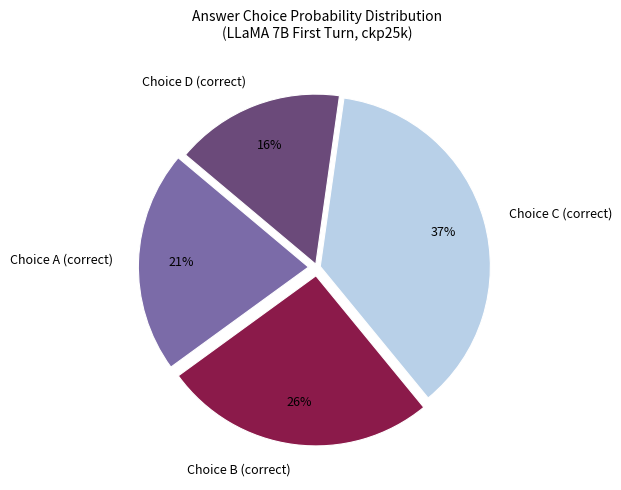

To the nearest percent, what portion does Choice C (correct) represent?

37%